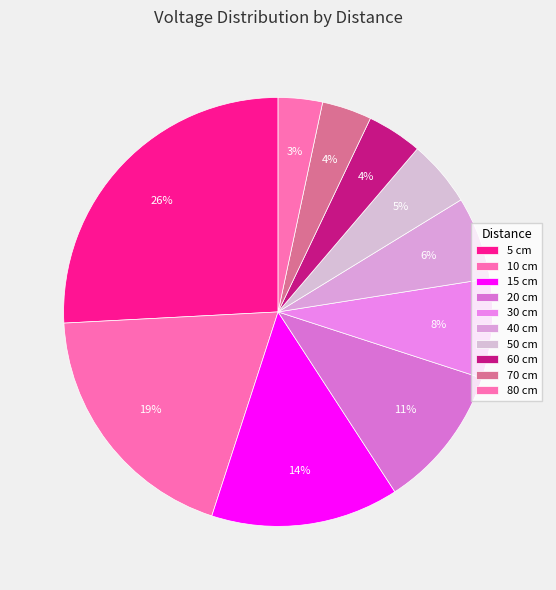

Is there a majority slice in this chart?

No